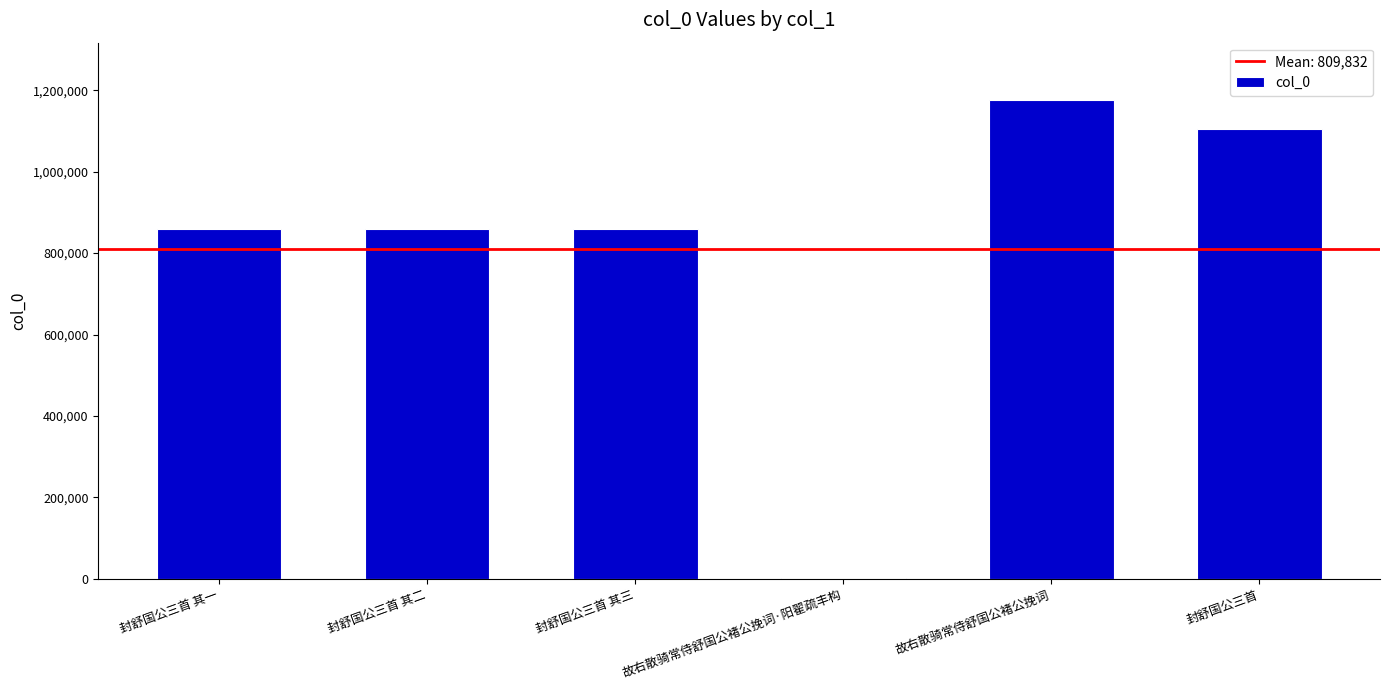

Is it true that the value at 封舒国公三首 is 1537612?

False